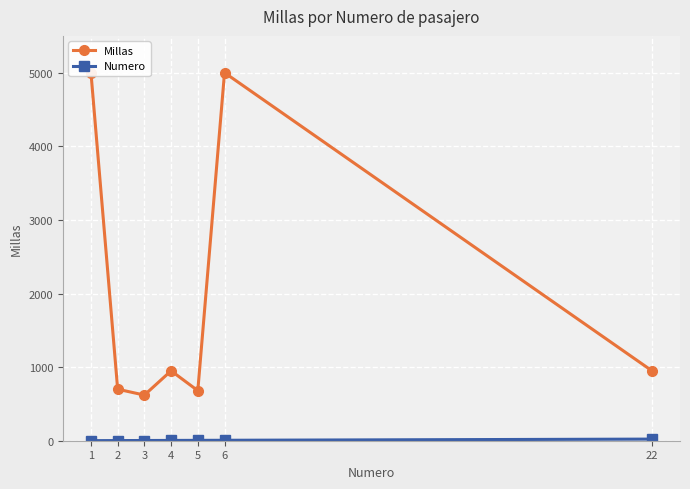

How many values in the Numero series are below 4?

3